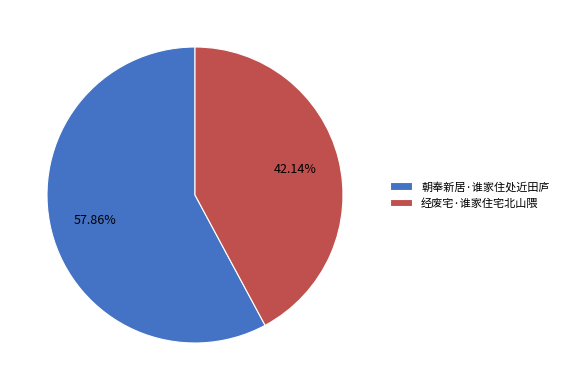

To the nearest percent, what percentage of the pie is 朝奉新居·谁家住处近田庐?

58%